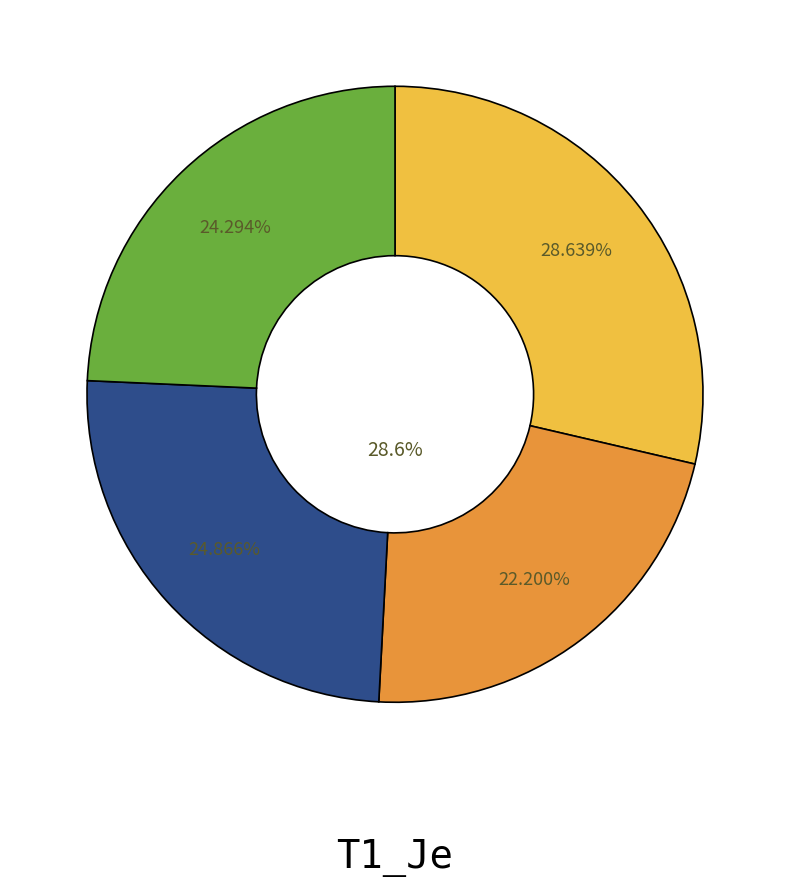

How many slices are in this pie chart?

4